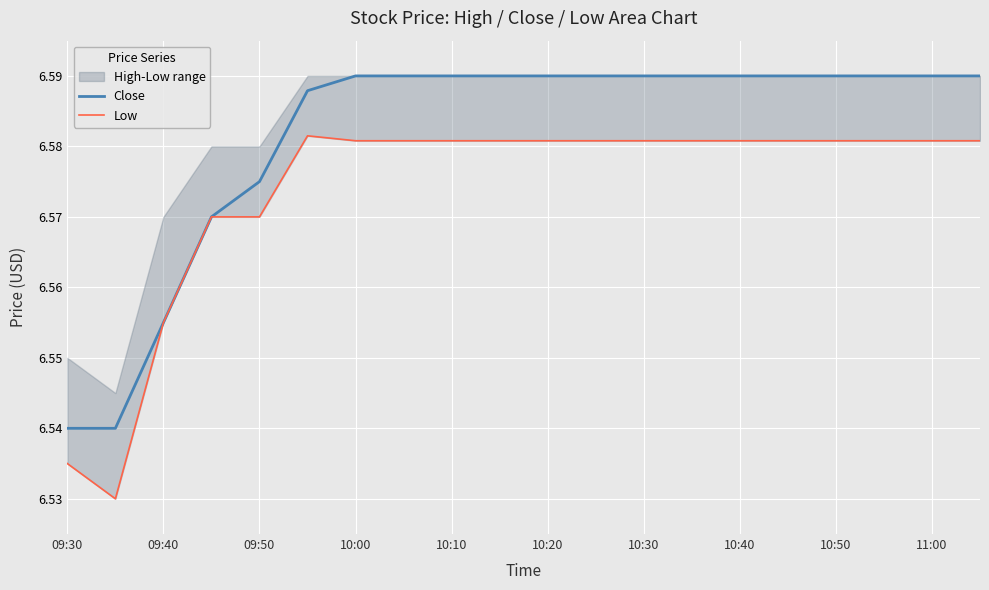

How many lines are shown in the chart?

2